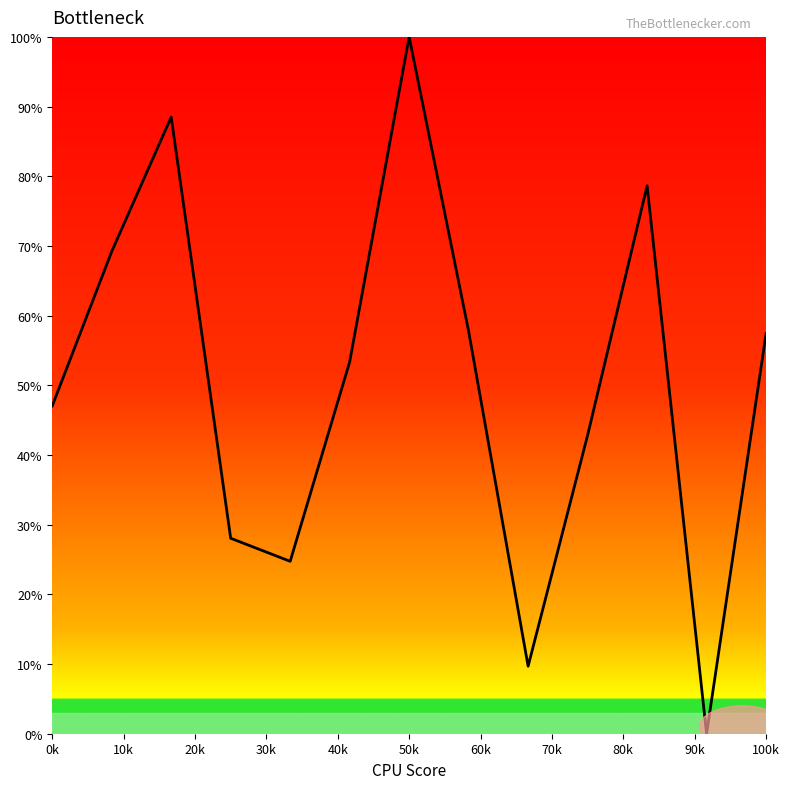

What is the difference between the maximum and minimum values?

100.0